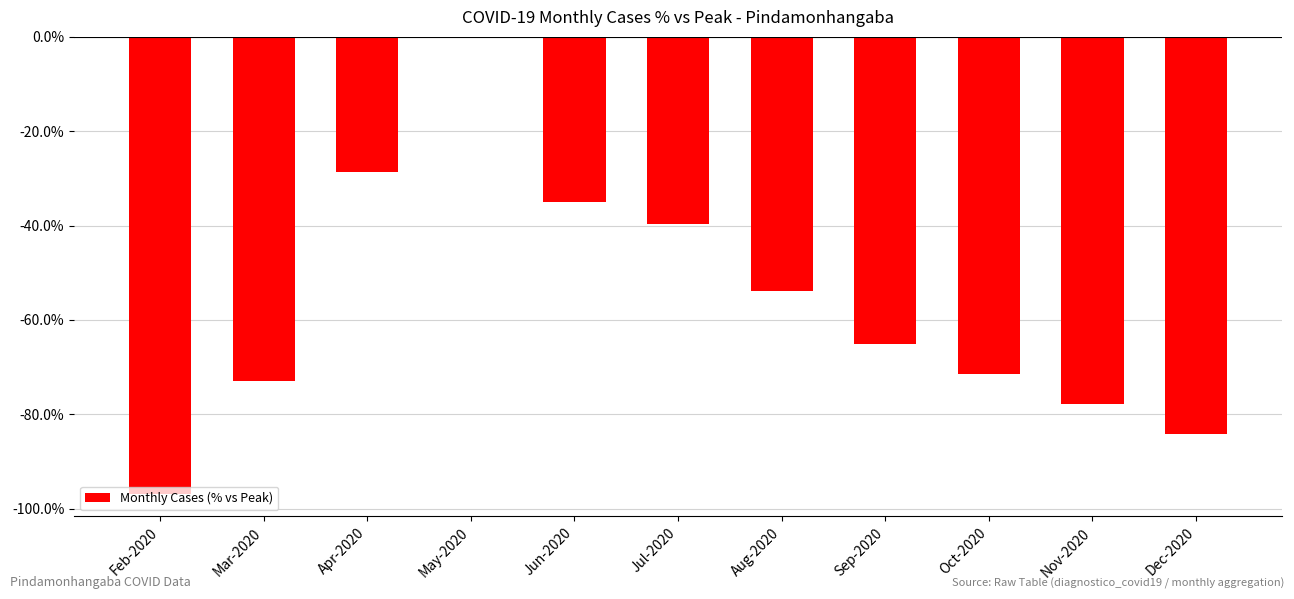

Is it true that the value at Jul-2020 is -39.7?

True